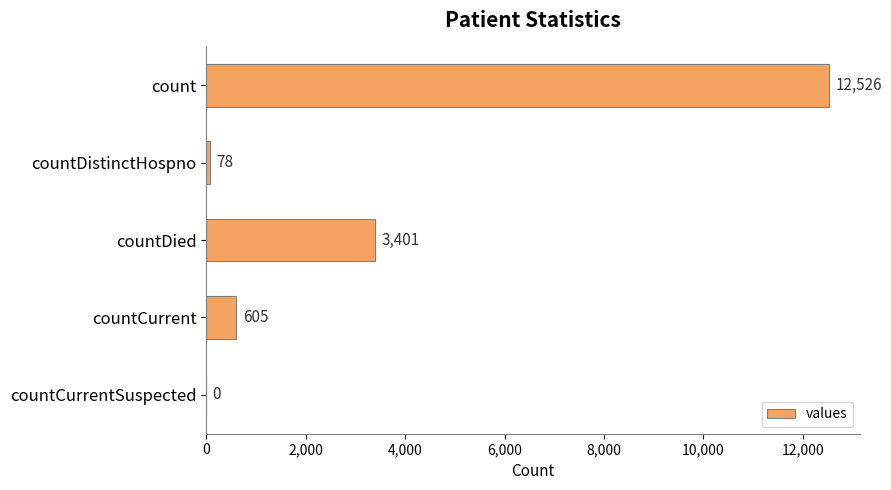

How many positive values are there?

4